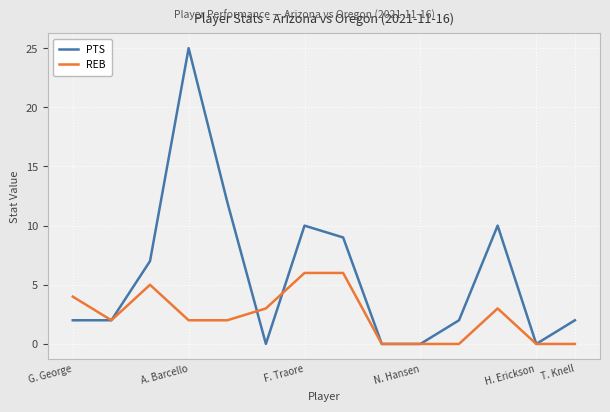

Is this an area chart (filled region under the line)?

No